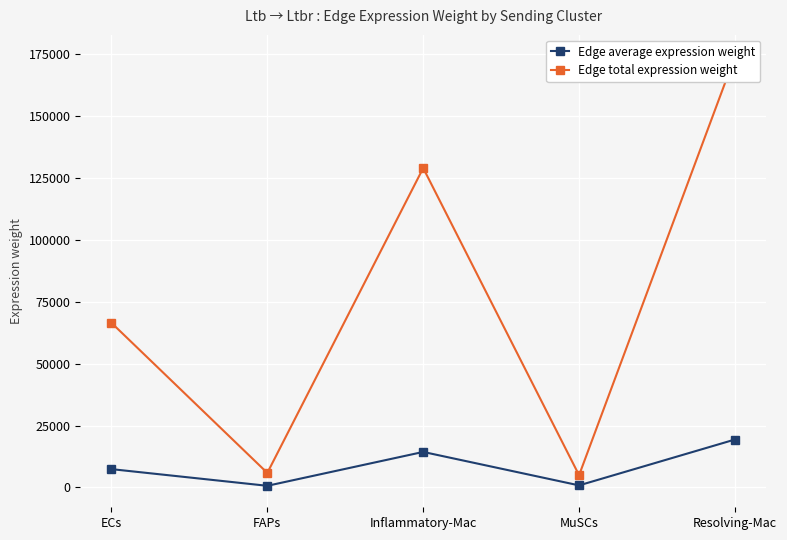

Is this an area chart (filled region under the line)?

No